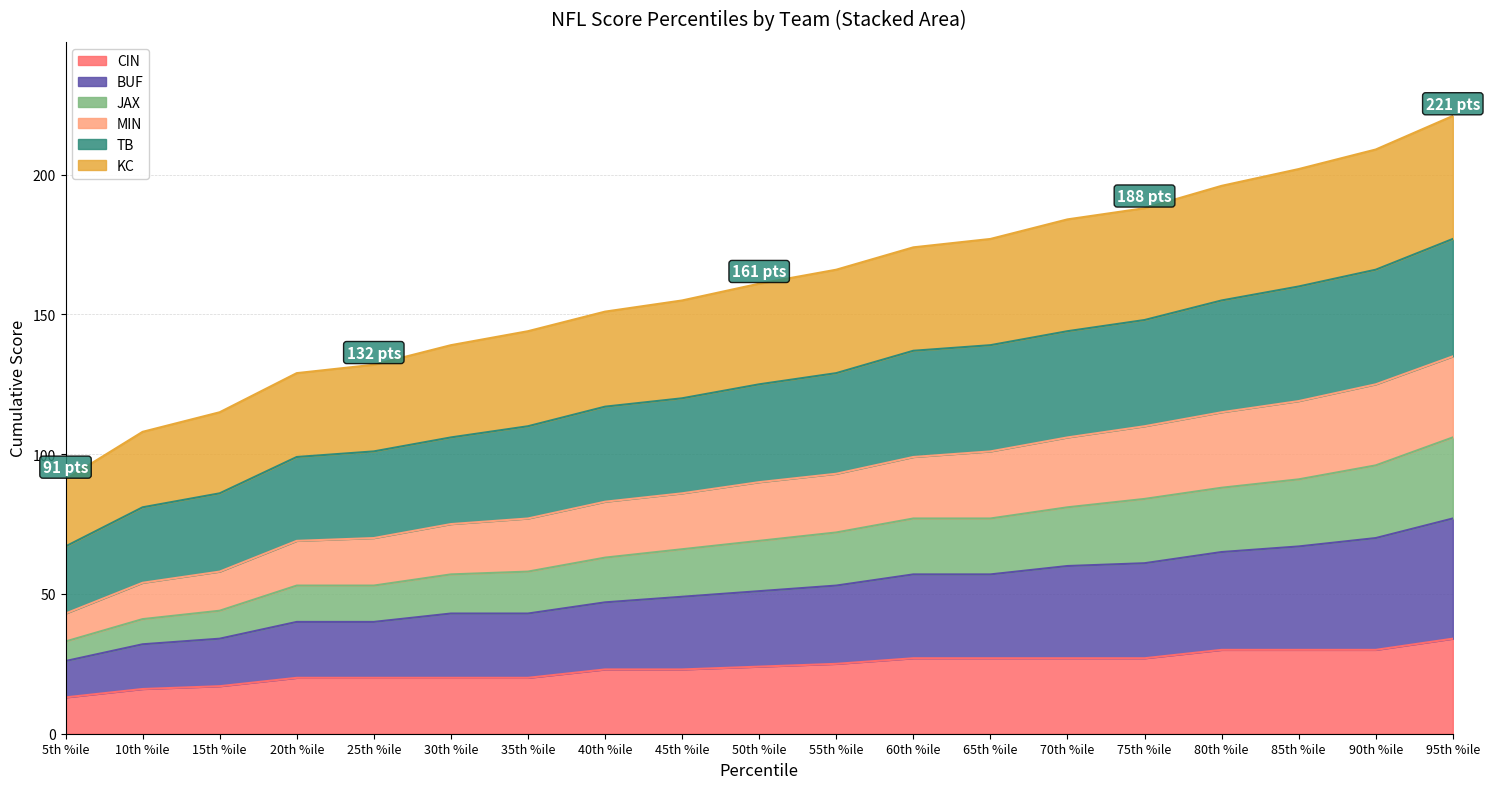

True or false: JAX and TB cross at least once.

False